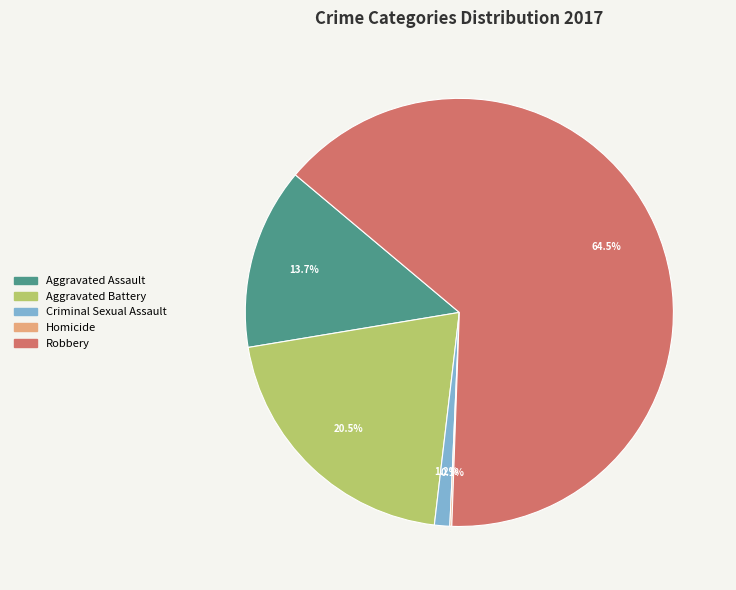

What is the largest slice in the pie chart?

Robbery